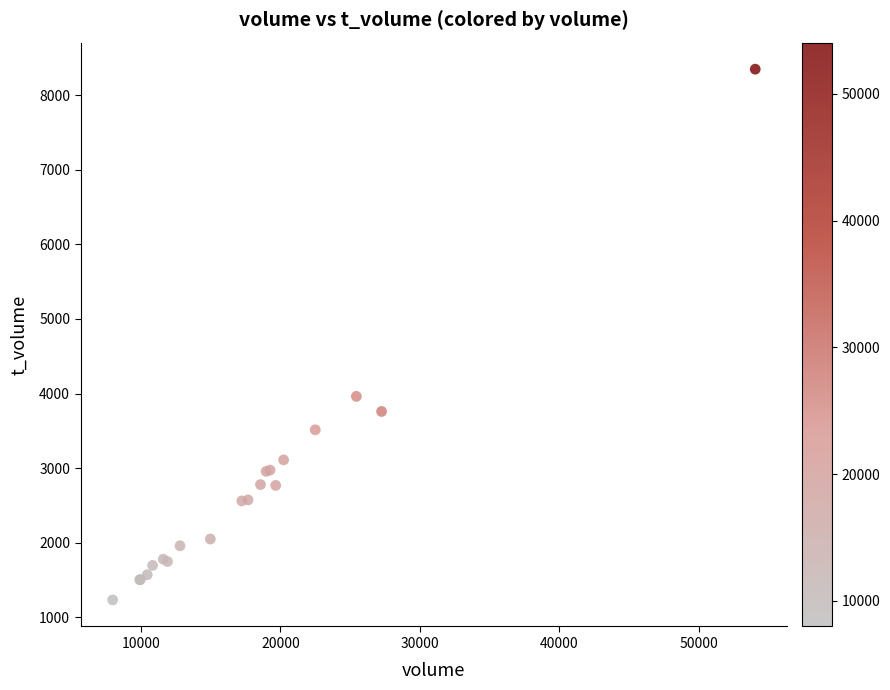

What Y value in the scatter plot is closest to 4790?

3962